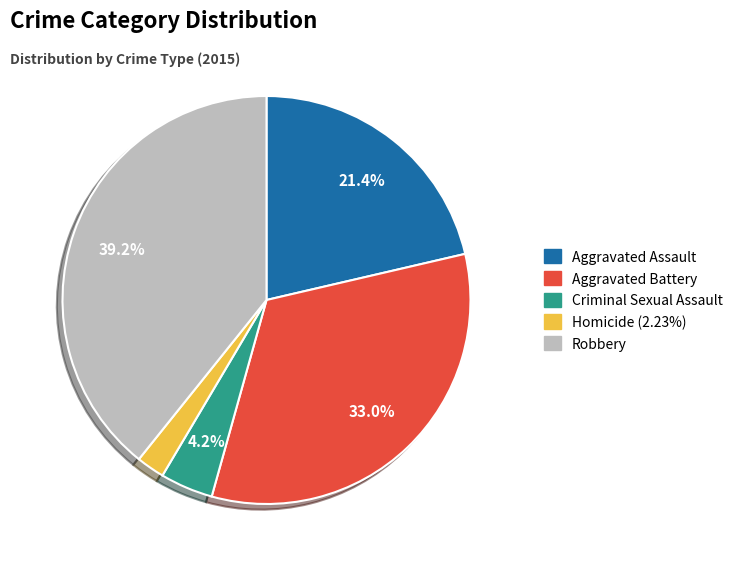

True or false: Robbery accounts for 39% of the total.

True